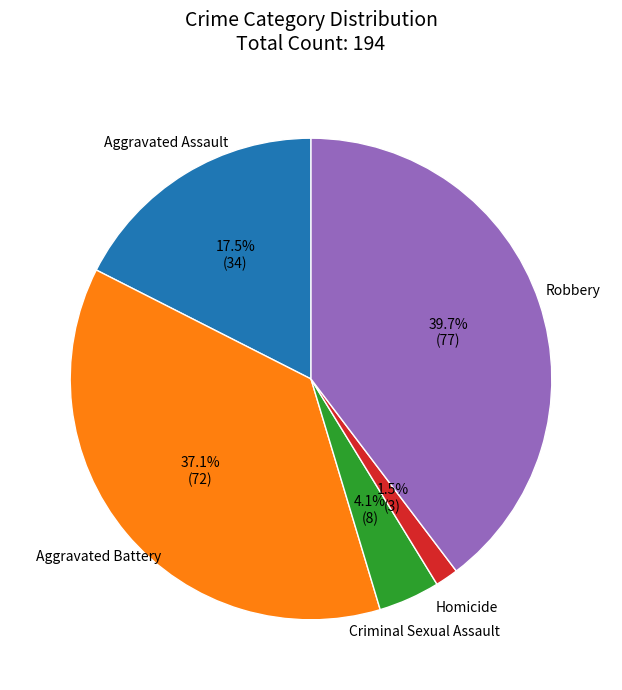

Count the number of slices in the pie.

5